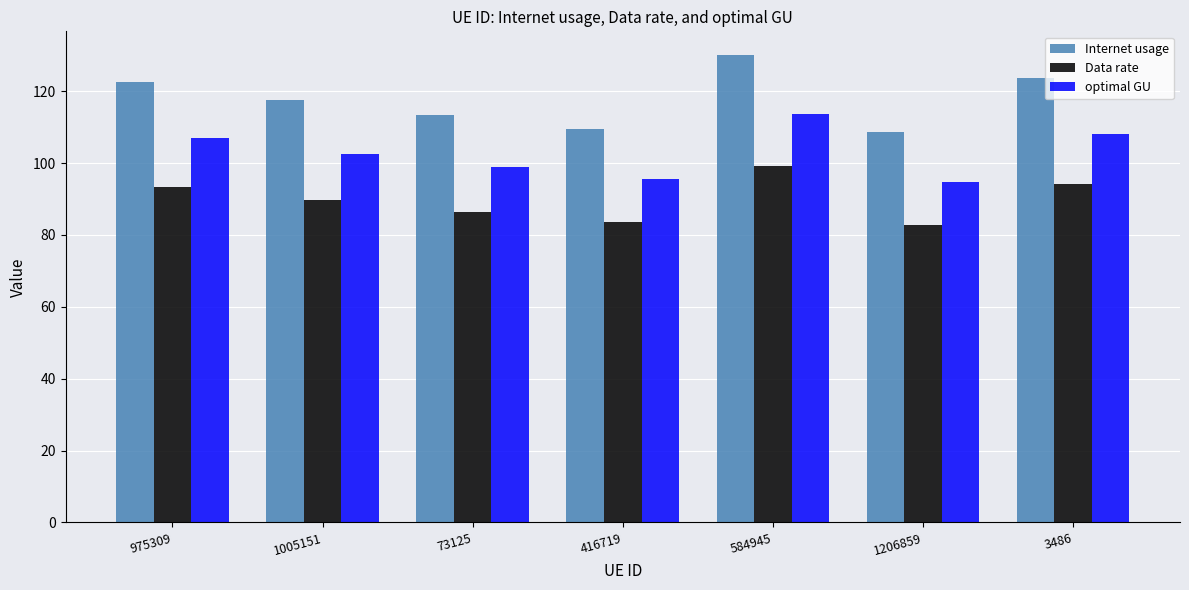

Reading left to right, what are all the values shown in this chart?

Internet usage: 975309=122.4	1005151=117.6	73125=113.3	416719=109.6	584945=130.1	1206859=108.6	3486=123.7
Data rate: 975309=93.3	1005151=89.6	73125=86.3	416719=83.5	584945=99.2	1206859=82.7	3486=94.2
optimal GU: 975309=106.9	1005151=102.7	73125=98.9	416719=95.6	584945=113.6	1206859=94.8	3486=108.0